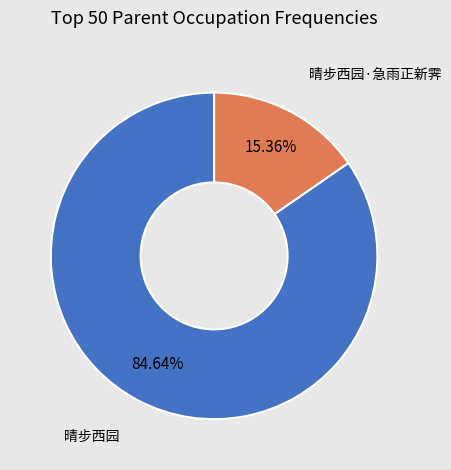

To the nearest percent, what is the difference between the largest and smallest slice percentages?

69%